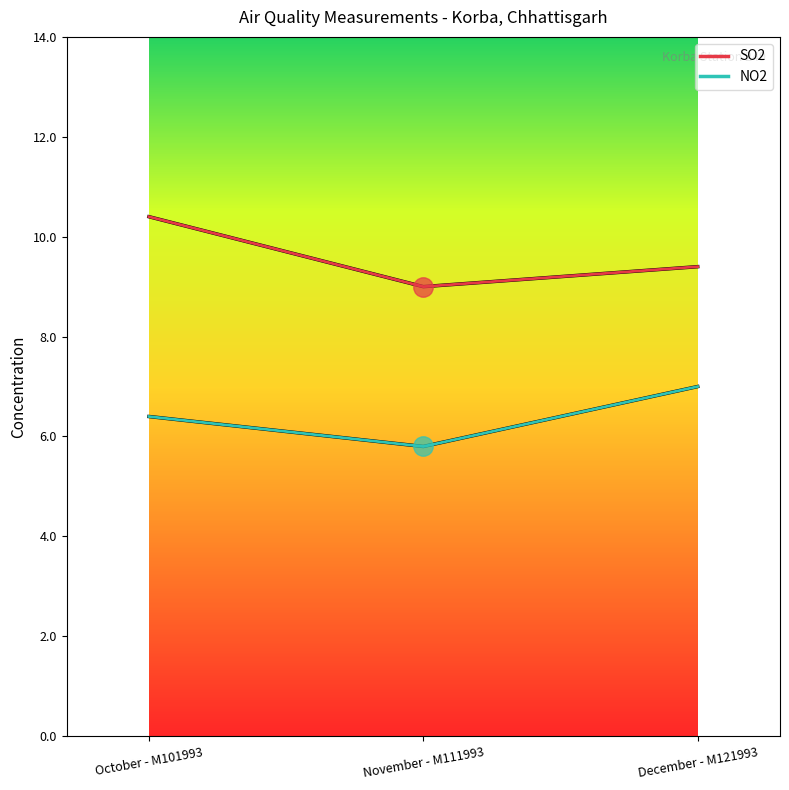

How many lines are shown in the chart?

2